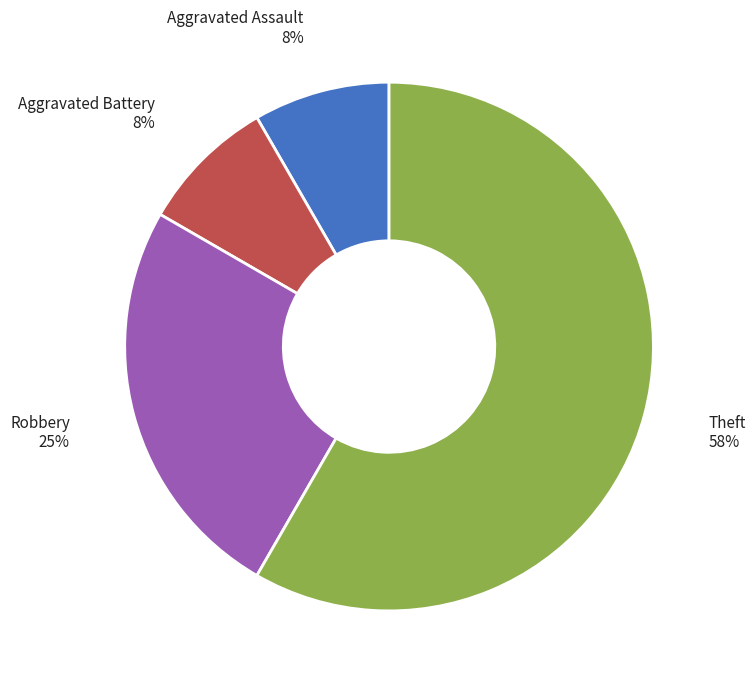

To the nearest percent, what is the average slice percentage?

25%